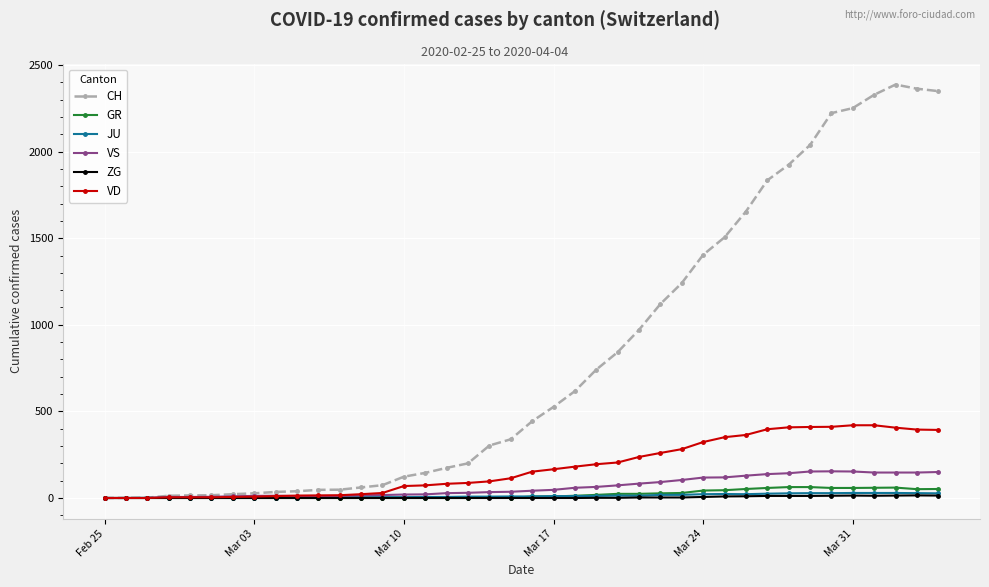

What is the maximum value shown in the chart?

2387